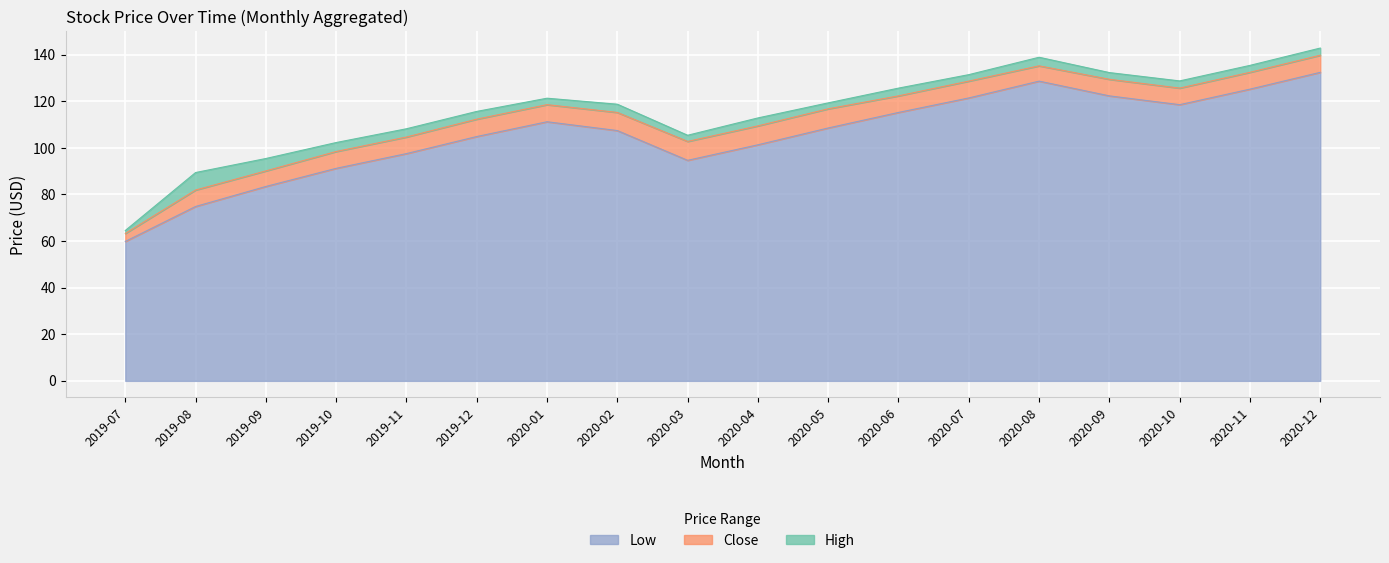

Reading left to right, what are all the values shown in this chart?

High: 64.5	89.4	95.5	102.3	108.2	115.7	121.3	118.8	105.4	112.9	119.3	125.7	131.4	138.9	132.3	128.8	135.4	142.9
Close: 63.3	81.9	90.1	98.5	104.7	112.3	118.6	115.2	102.8	109.5	116.8	122.3	128.7	135.2	129.4	125.7	132.4	139.8
Low: 59.9	74.9	83.5	91.2	97.6	104.9	111.2	107.5	94.7	101.3	108.6	115.2	121.5	128.7	122.3	118.6	125.2	132.4